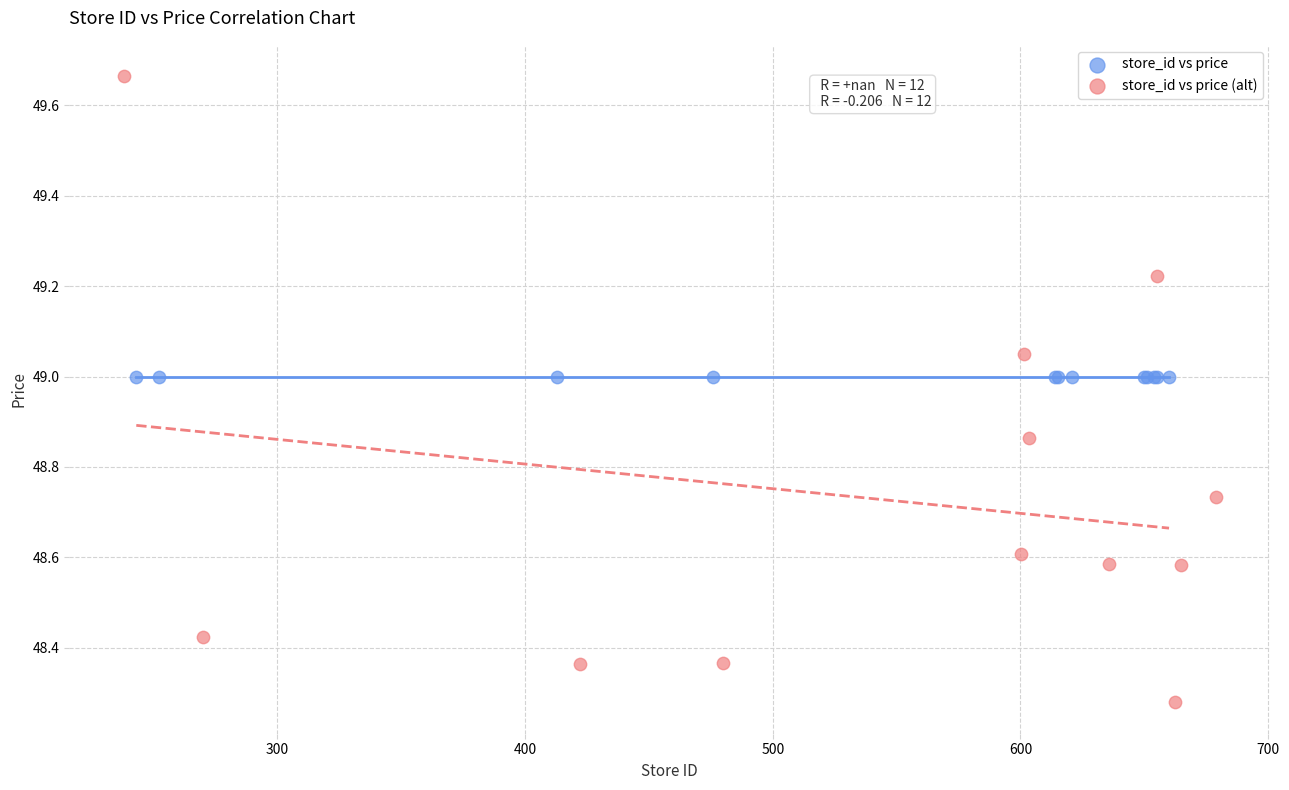

Which series contains the highest Y value?

store_id vs price (alt)